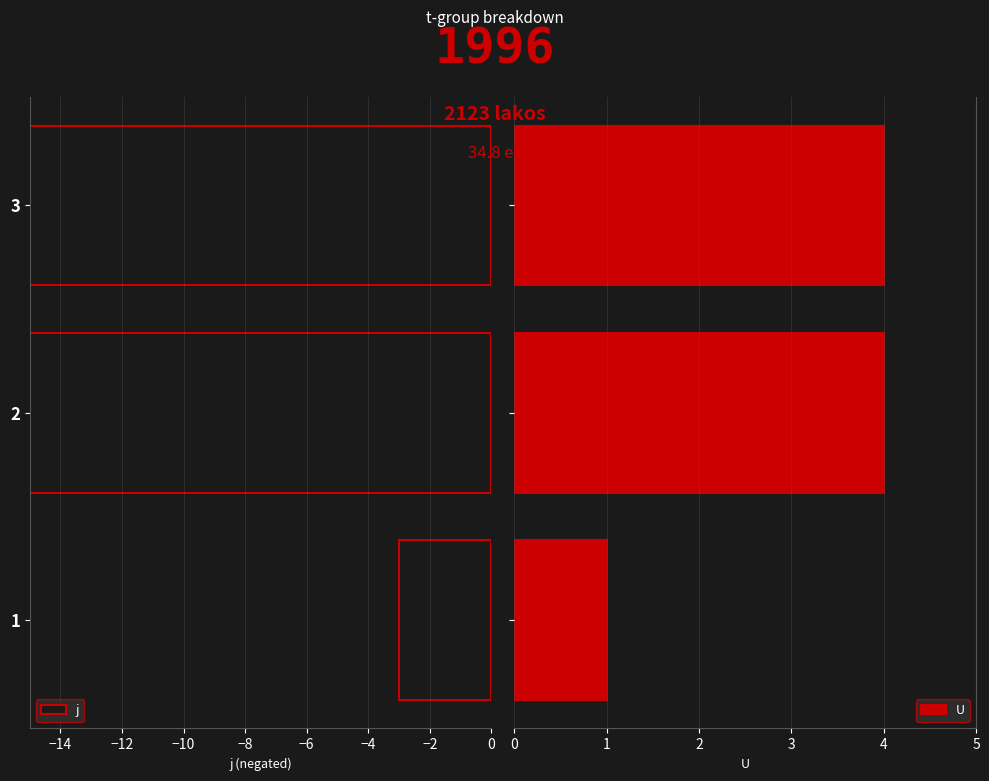

What is the average value of the U series?

3